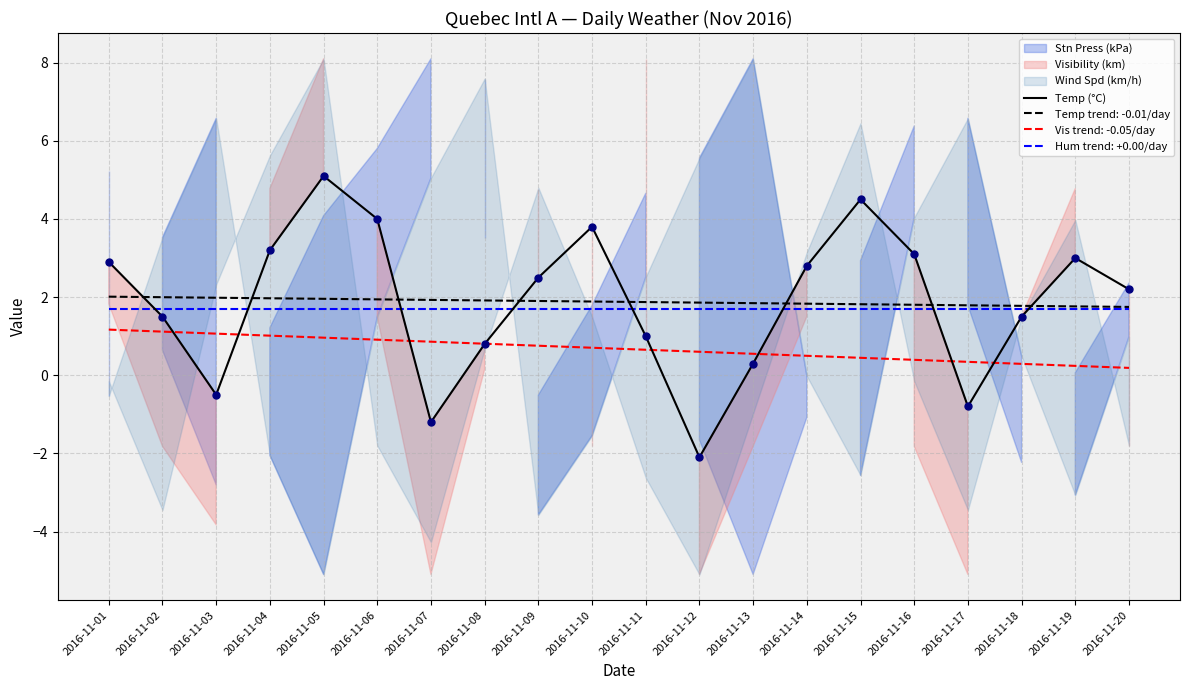

What is the change in value from 2016-11-05 to 2016-11-06?

-1.1